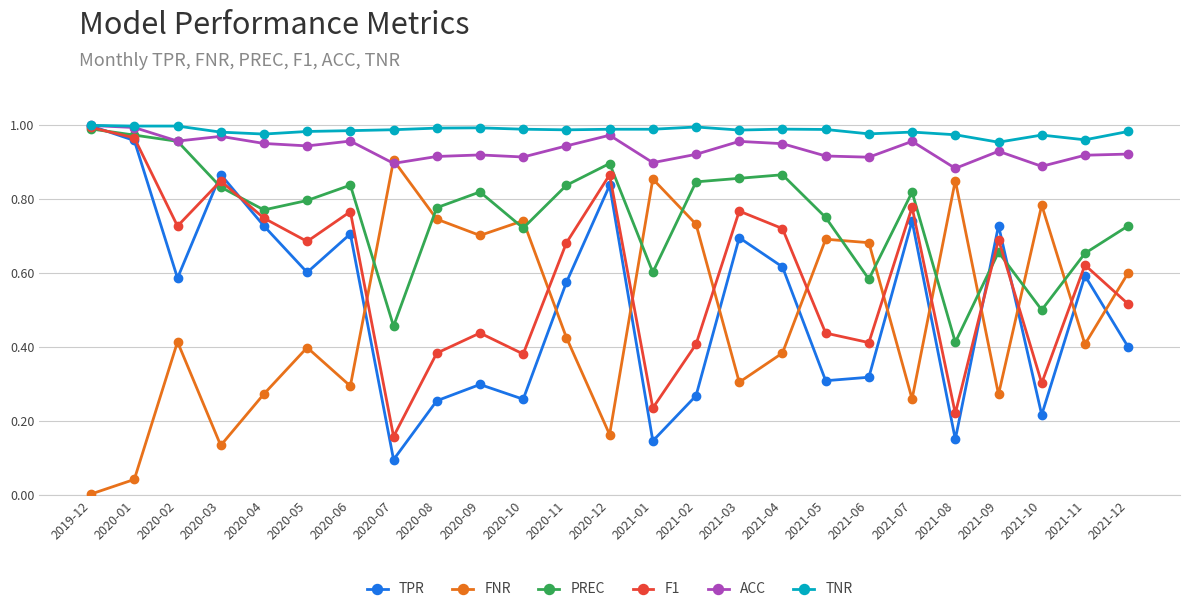

At which label does F1 reach its minimum?

2020-07